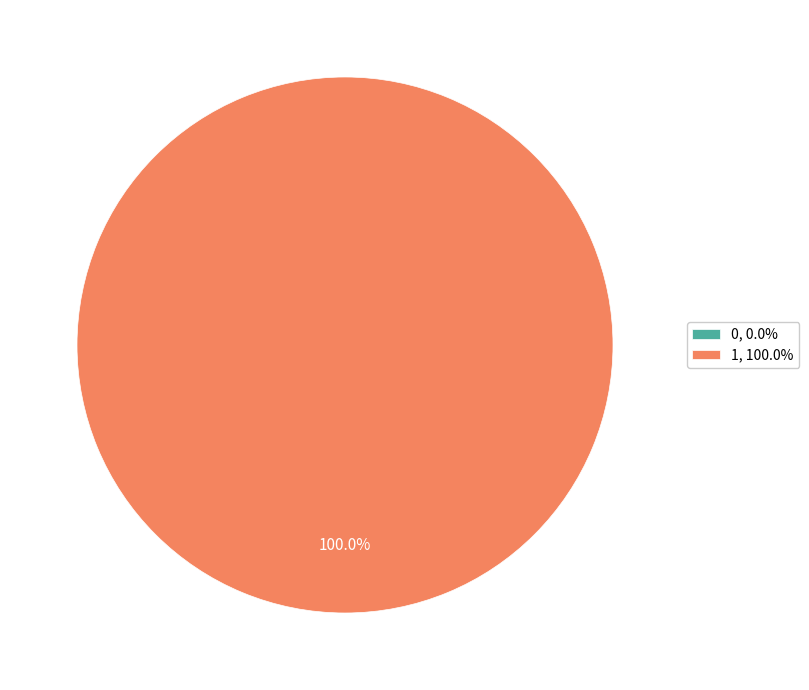

True or false: 1 accounts for 89% of the total.

False